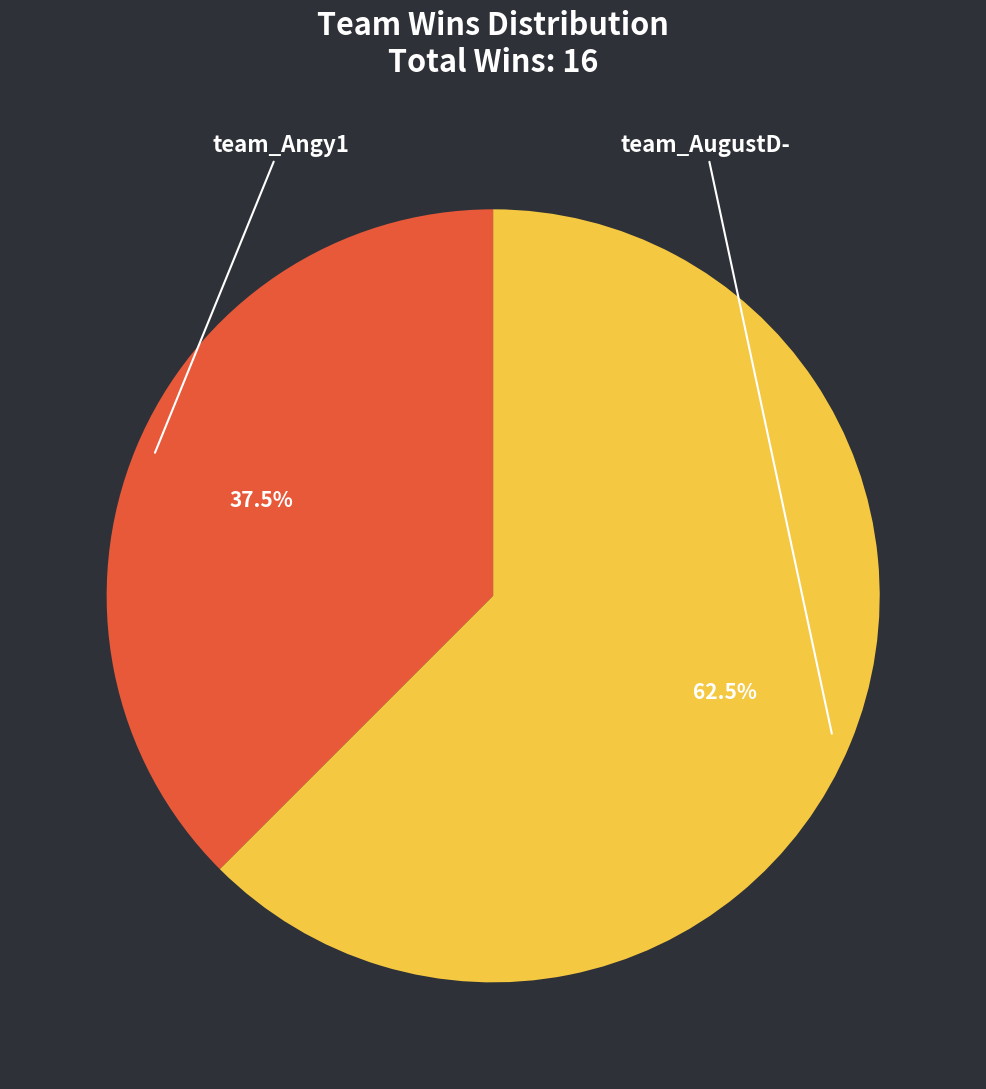

How many slices are in this pie chart?

2